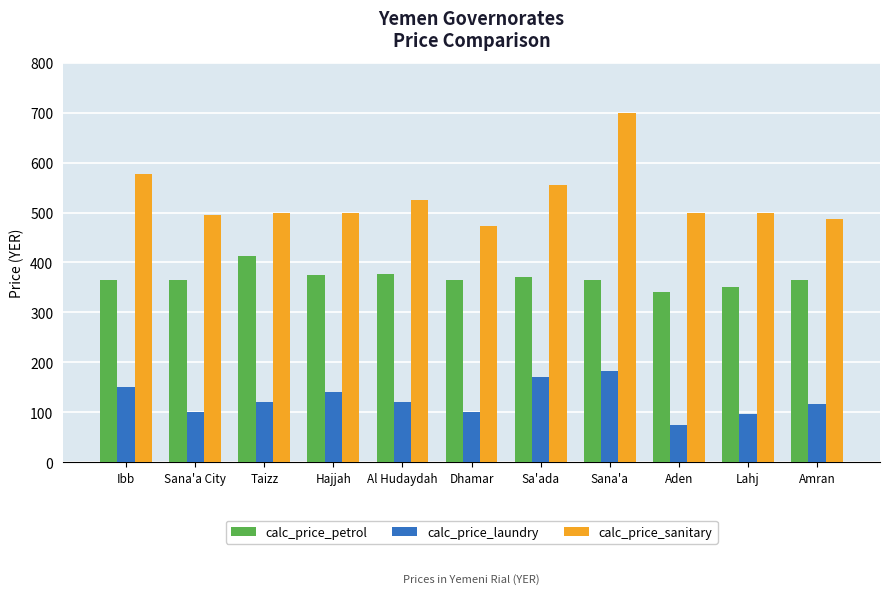

Between Sana'a City and Taizz, which series saw the biggest shift?

calc_price_petrol